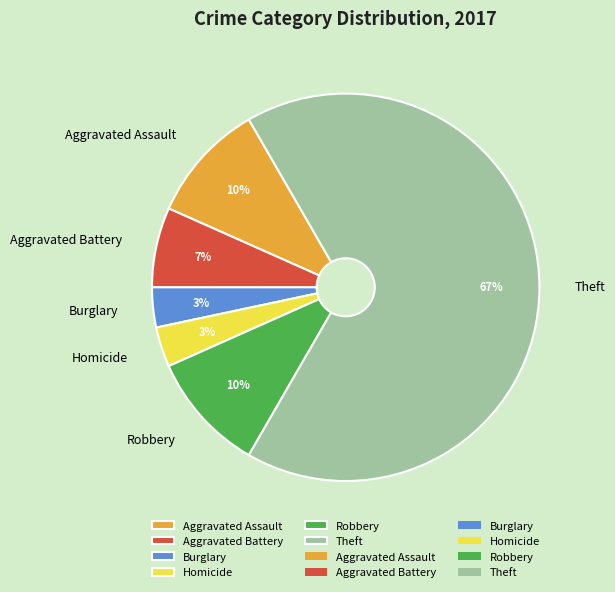

The Theft slice represents 67% of the pie. True or false?

True